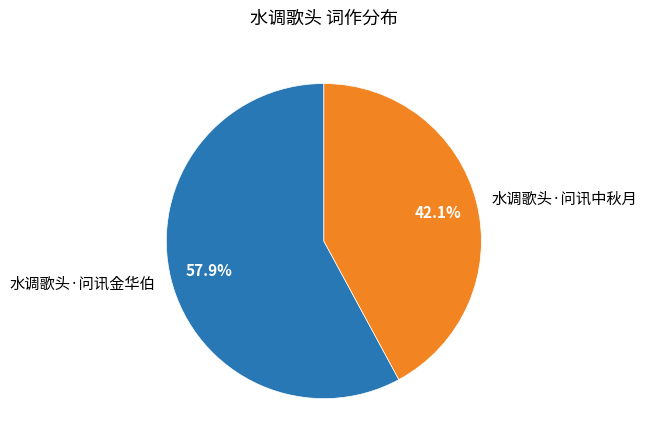

What percentage is NOT represented by 水调歌头·问讯中秋月?

57.9%